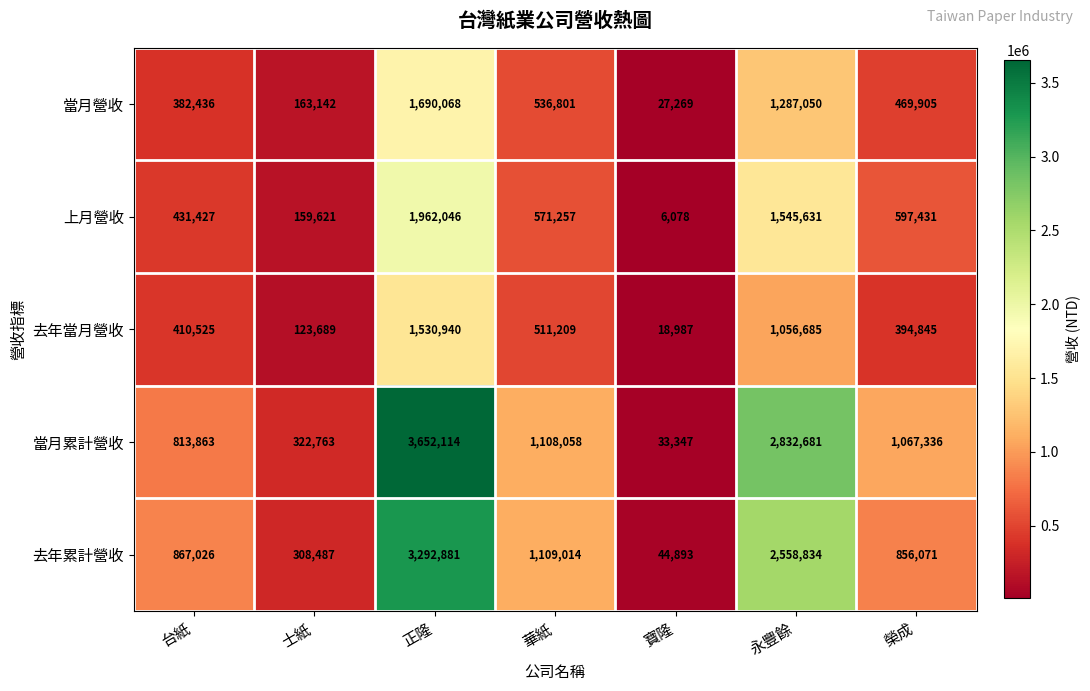

Where is 當月累計營收 nearest to the value 1842730?

華紙